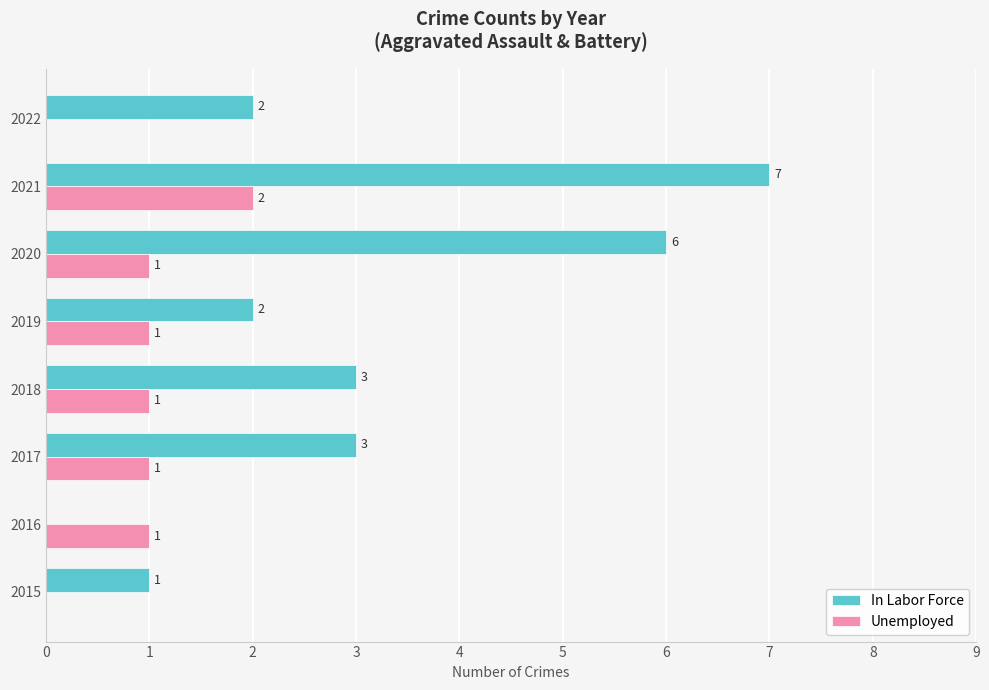

How many In Labor Force values are between 2 and 6?

5